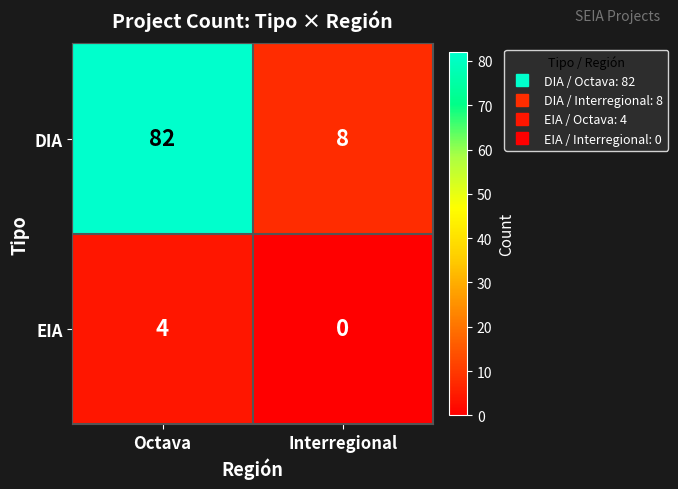

At how many categories does at least one series exceed 18?

1